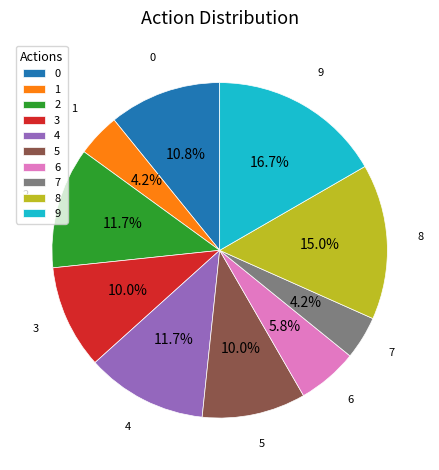

True or false: 7 accounts for 4% of the total.

True